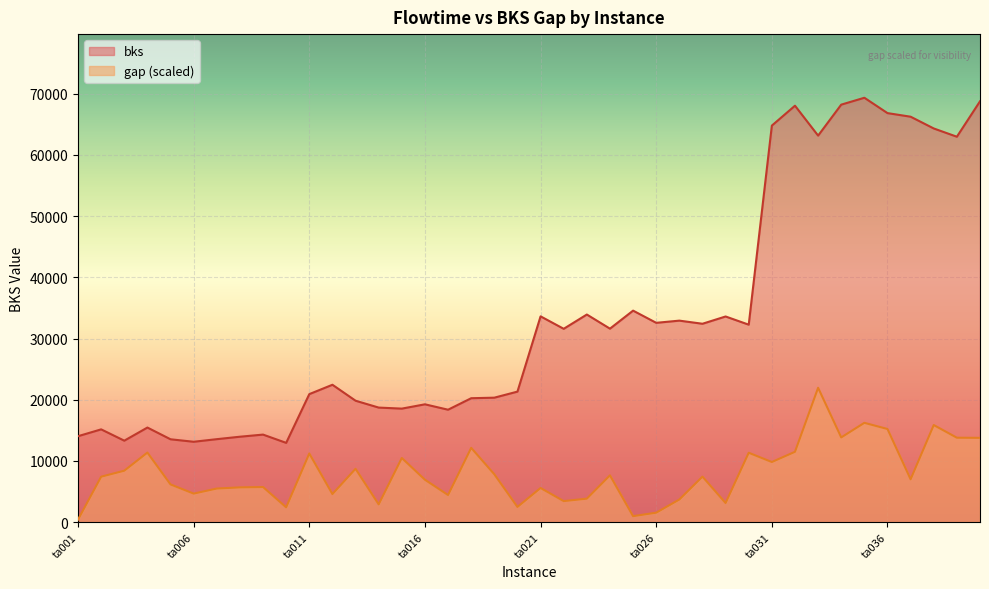

Is it true that gap equals 6142.7 at ta032?

False